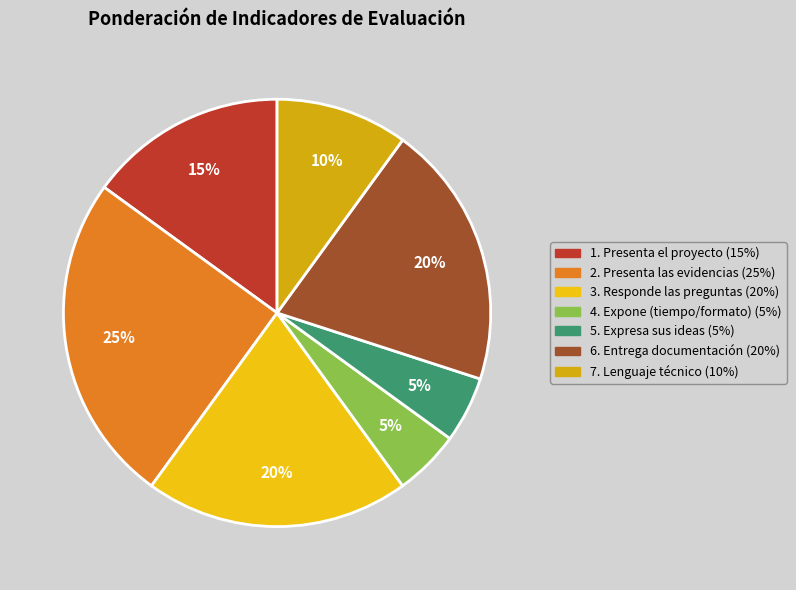

Which category has the smallest portion of the pie?

4. Expone el Proyecto (tiempo)